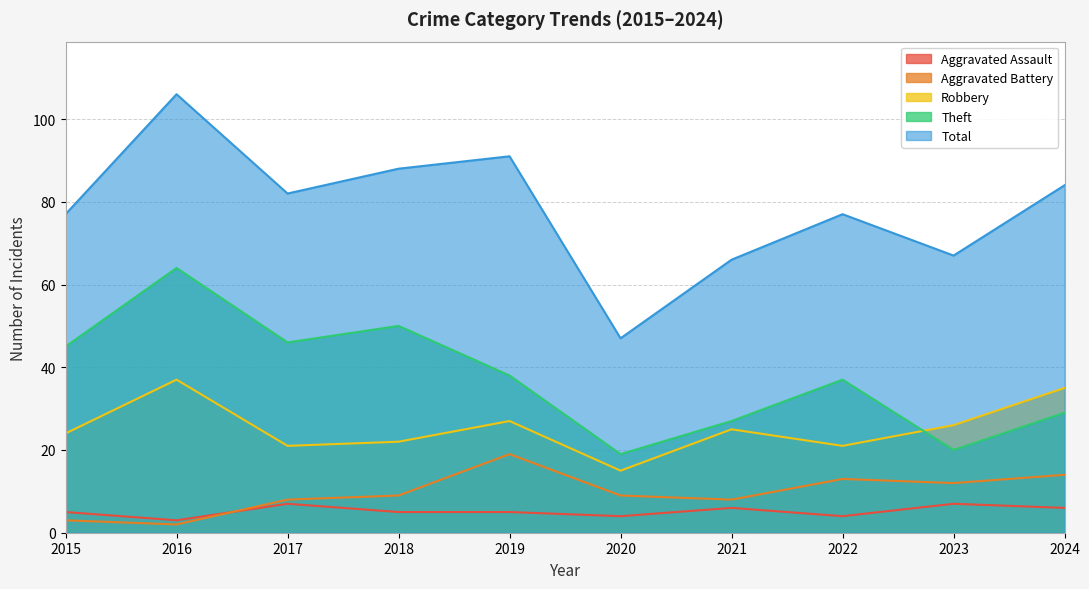

True or false: Aggravated Battery and Theft cross at least once.

False